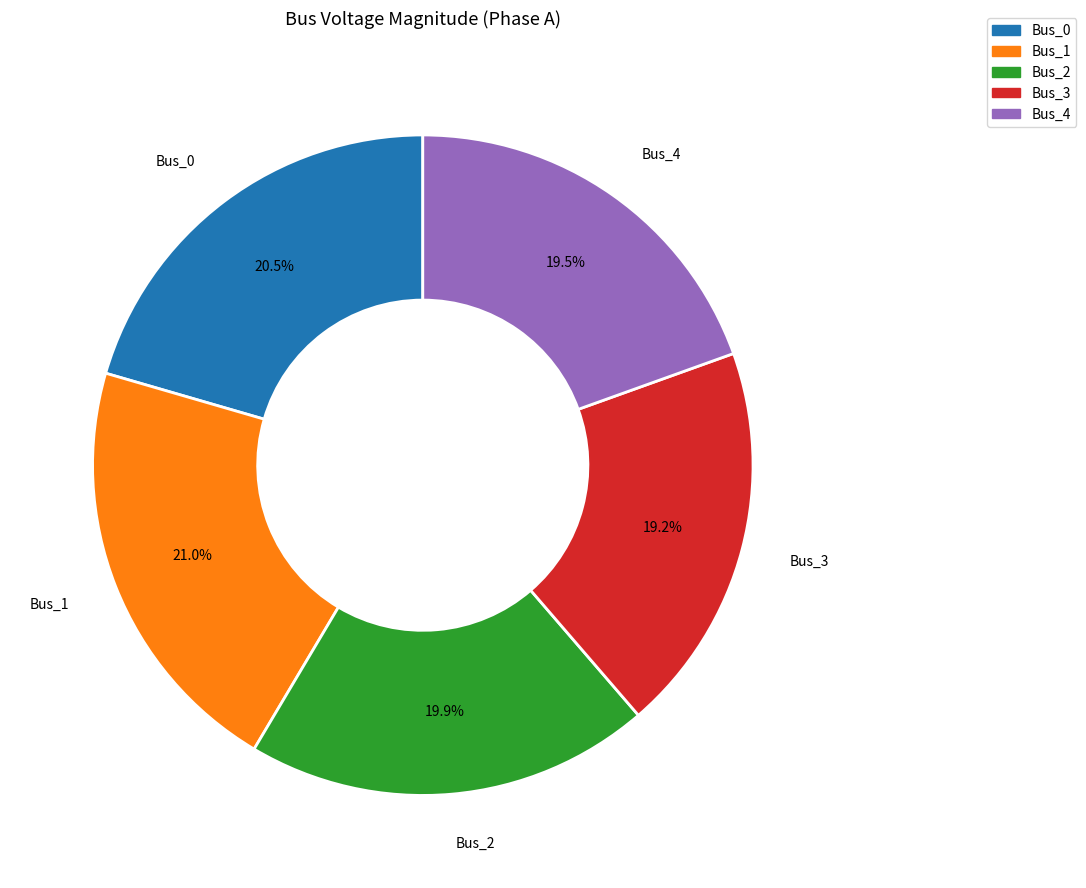

Does Bus_0 account for over 50% of the chart?

No